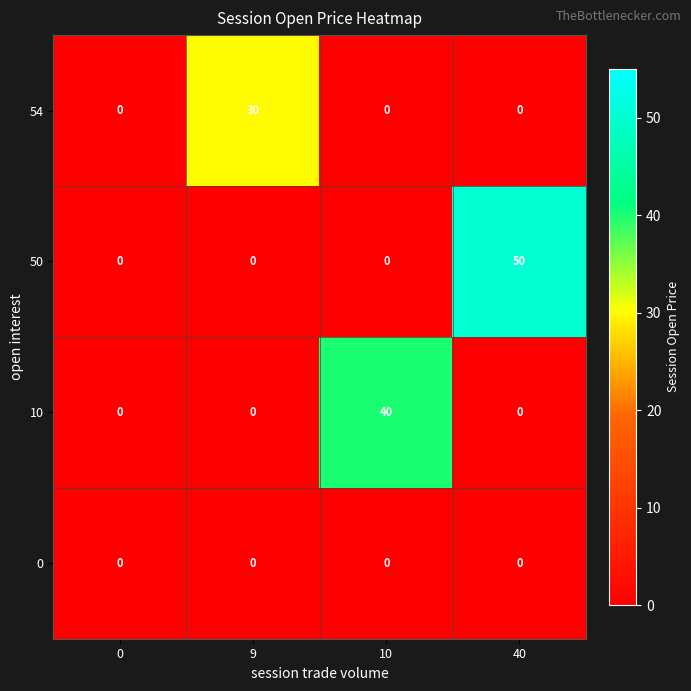

List the series in order of their overall mean, lowest first.

0, 54, 10, 50